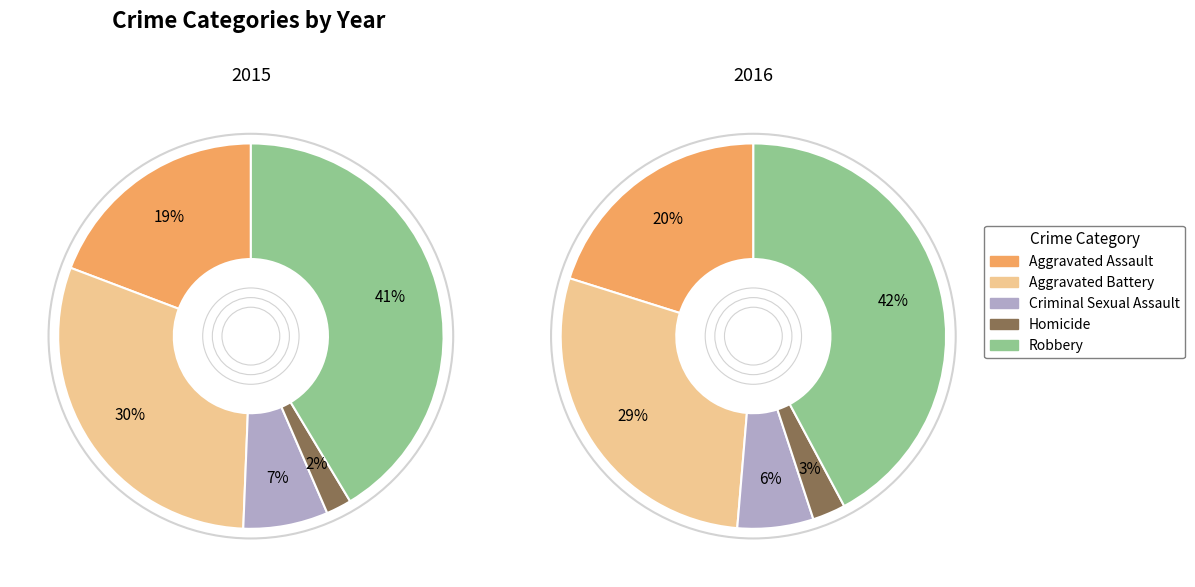

The values_2015 slice represents 19% of the pie. True or false?

True